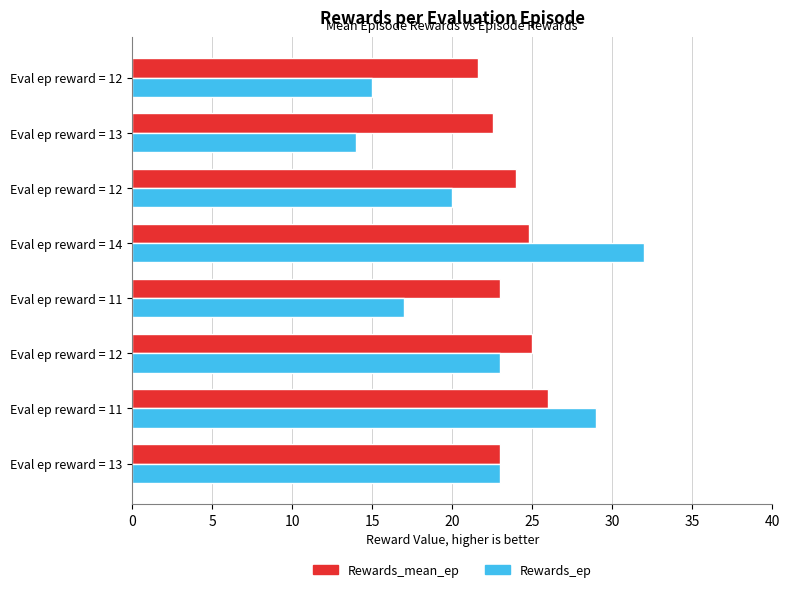

How many values in the Rewards_mean_ep series are below 24?

4